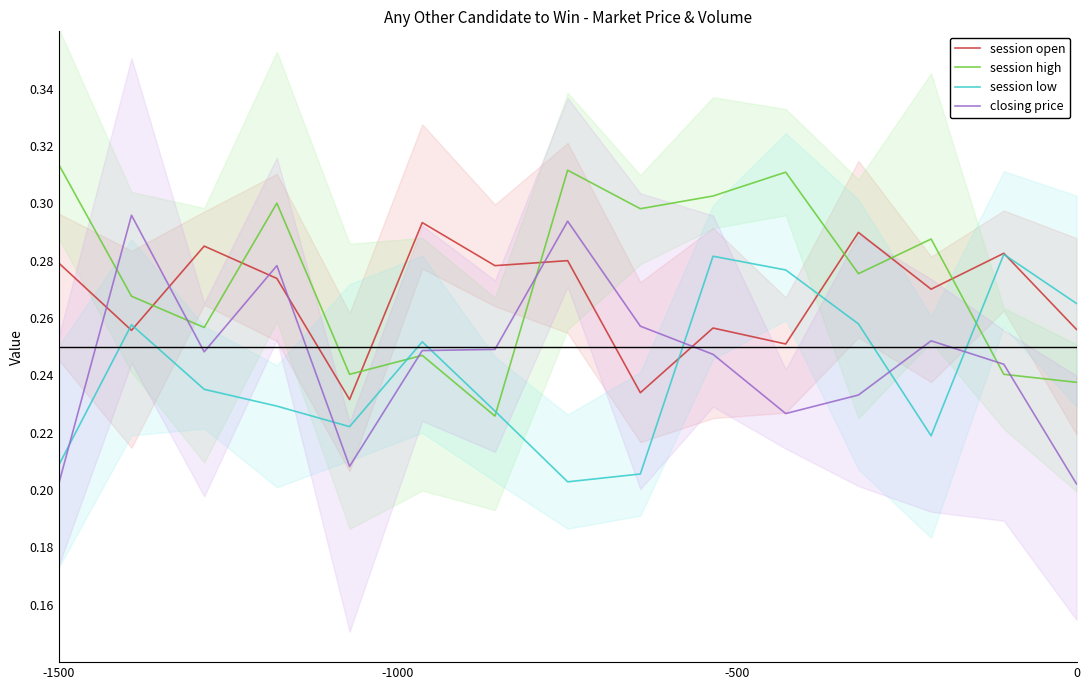

Which series ends up on top after the final intersection of session open and closing price?

session open